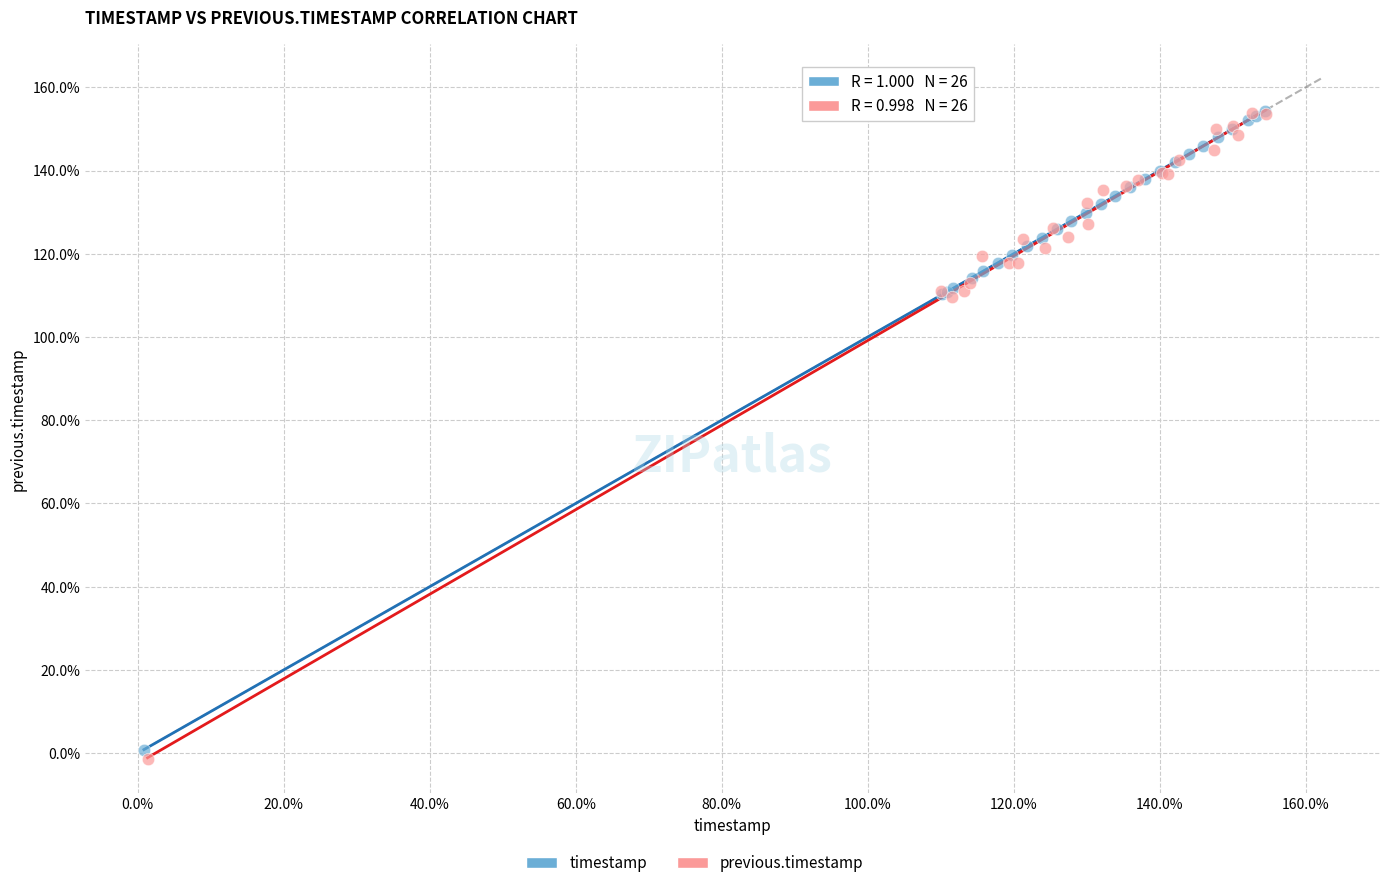

Which series has the widest spread of Y values?

previous.timestamp